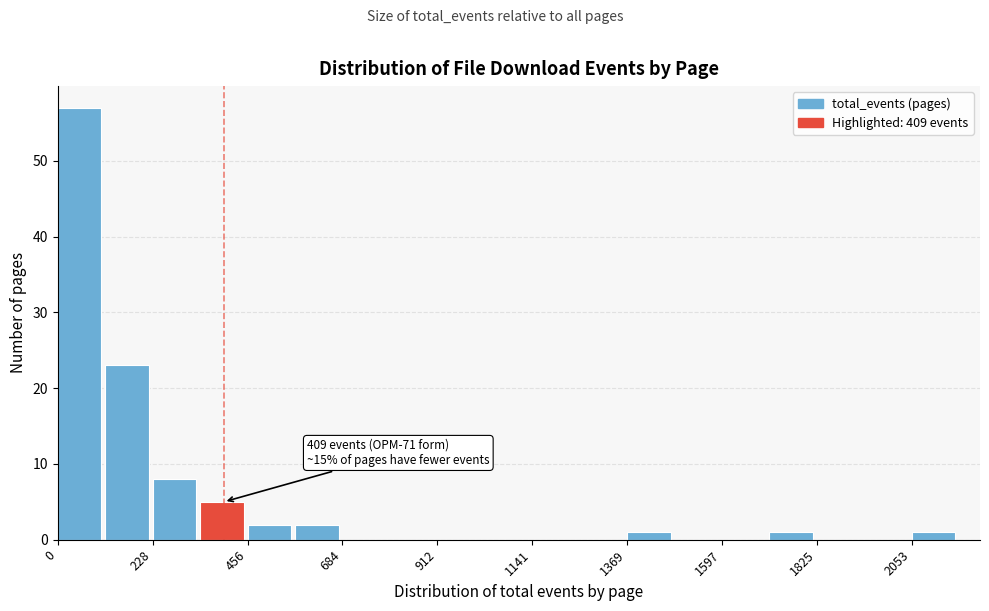

Around what value on the x-axis is the tallest bar? Give the approximate position of its centre, as read against the axis.

50